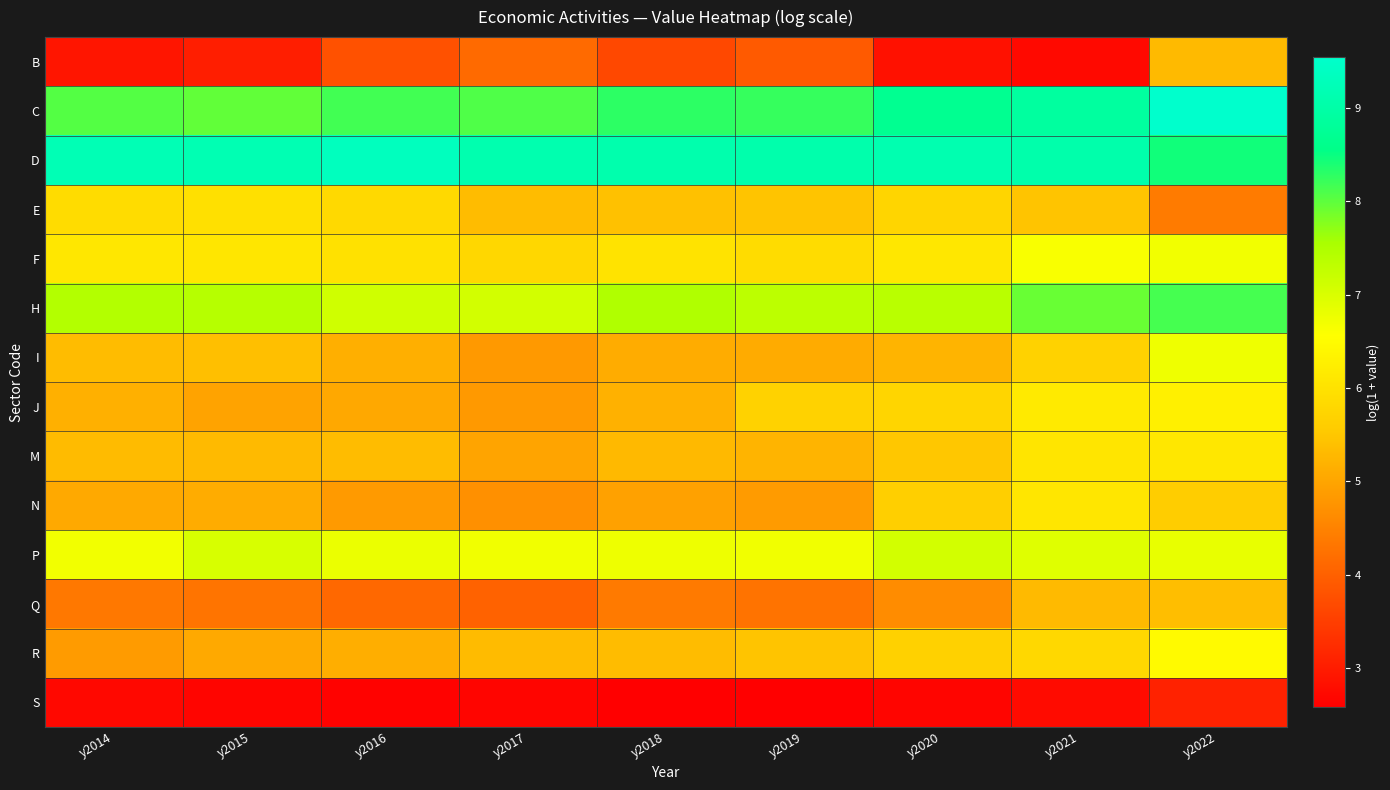

Which series has the largest range (max minus min)?

B